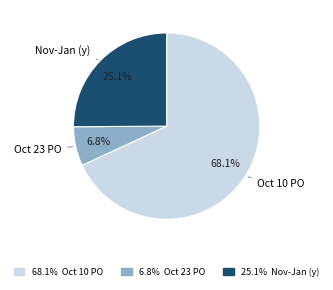

How many segments does this pie chart have?

3